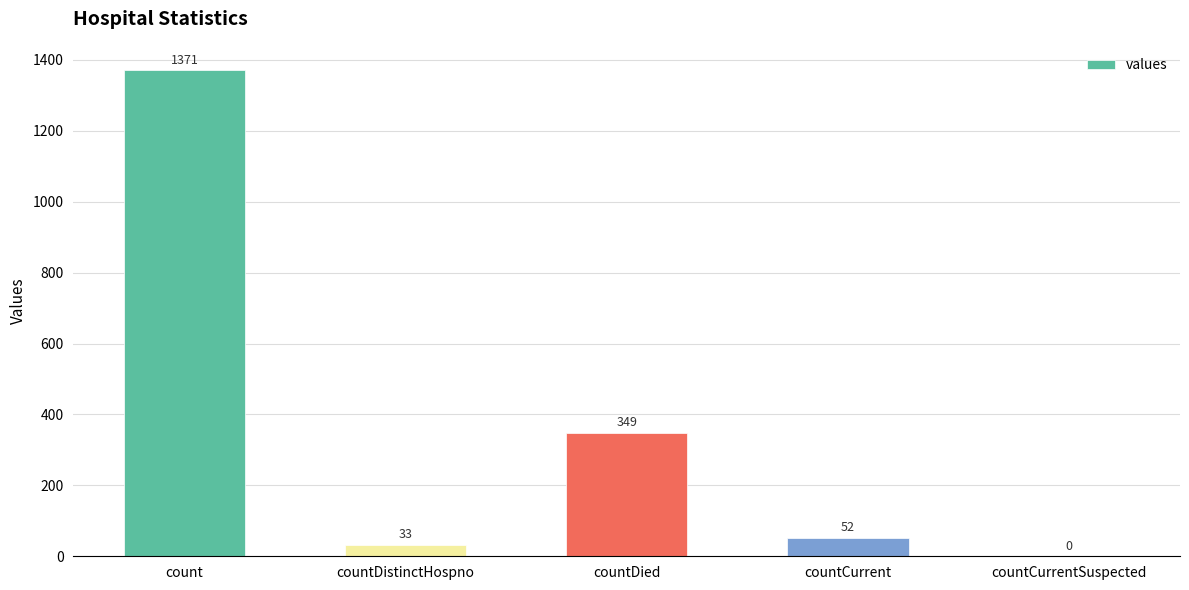

How many data points does each series have?

5